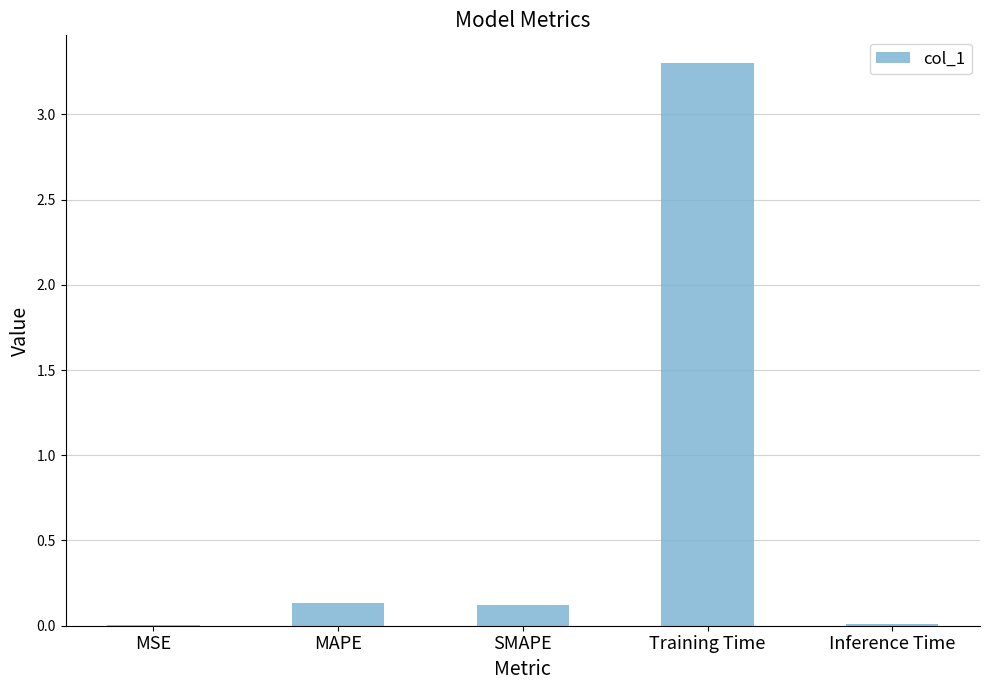

Is it true that the value at Training Time is 3.3?

True